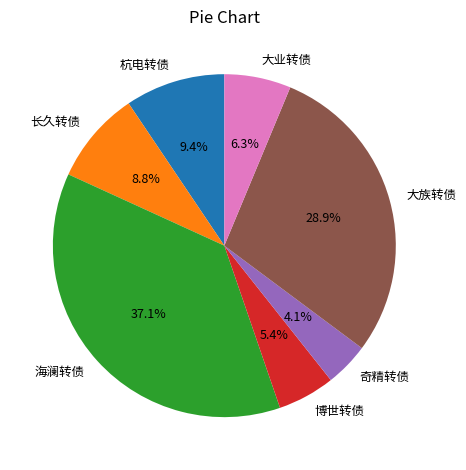

Which category has the biggest portion of the pie?

海澜转债